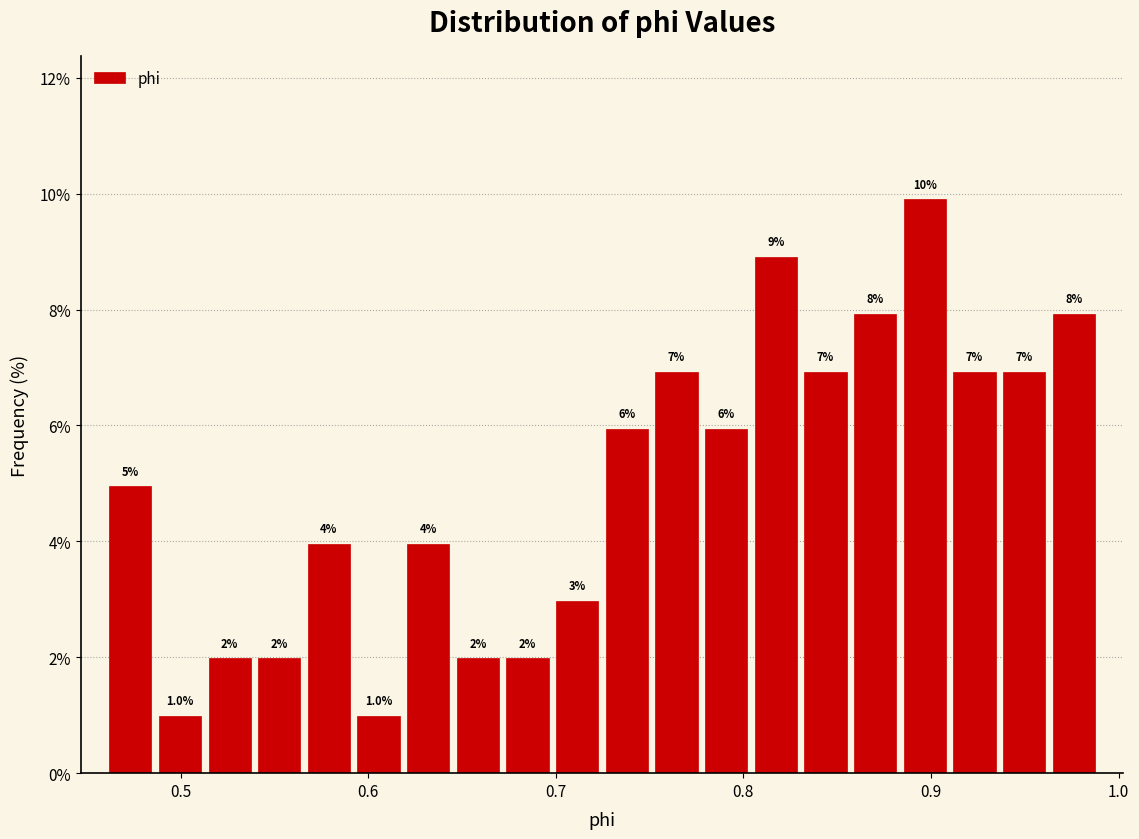

Around what value on the x-axis is the tallest bar? Give the approximate position of its centre, as read against the axis.

0.90